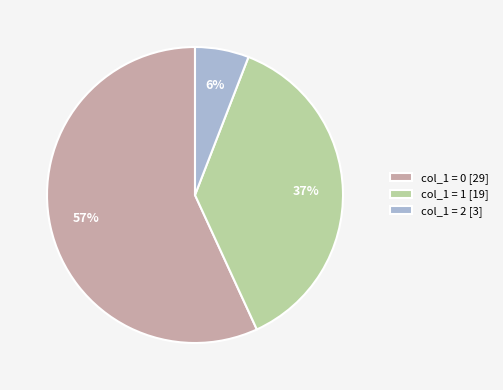

True or false: col_1 = 0 [29] accounts for 45% of the total.

False